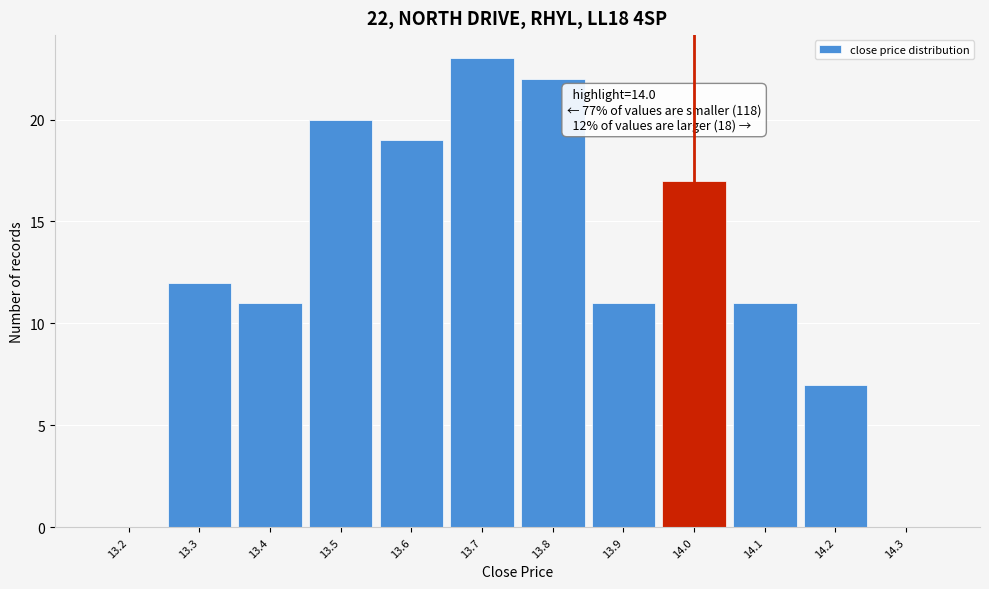

Which range on the x-axis has the tallest bar?

13.65 to 13.75